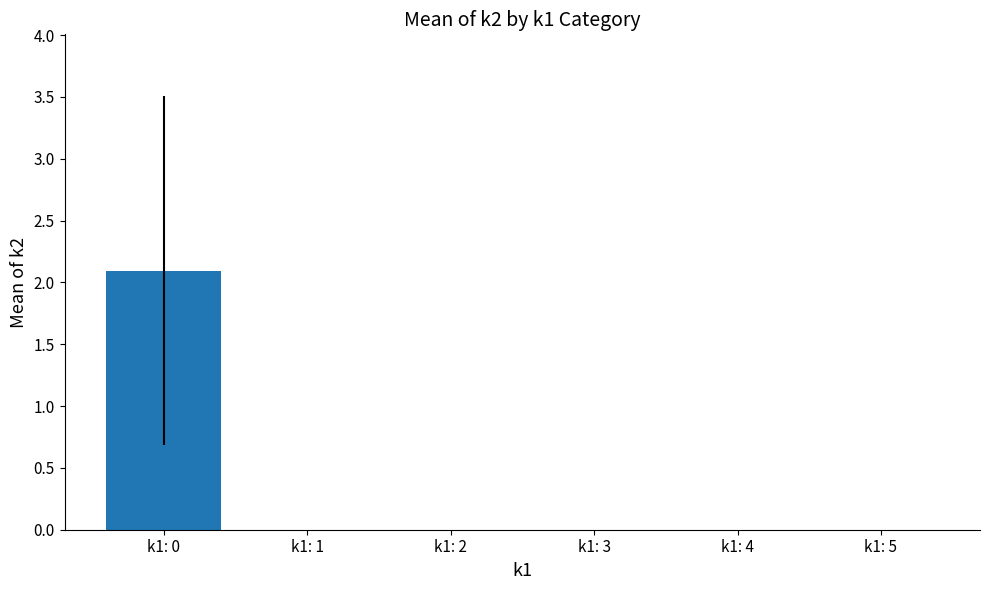

Reading left to right, extract all data points from this chart.

2.1	0.0	0.0	0.0	0.0	0.0